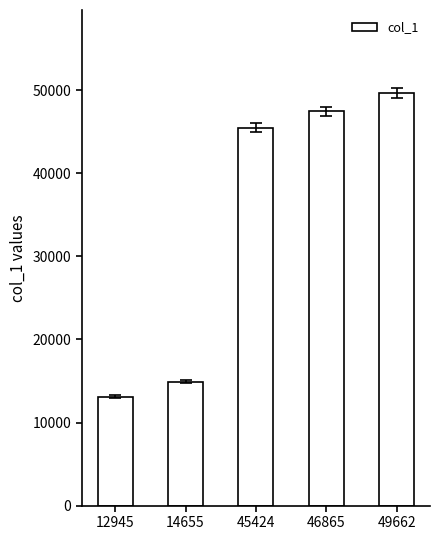

What value does the data have at 12945?

13111